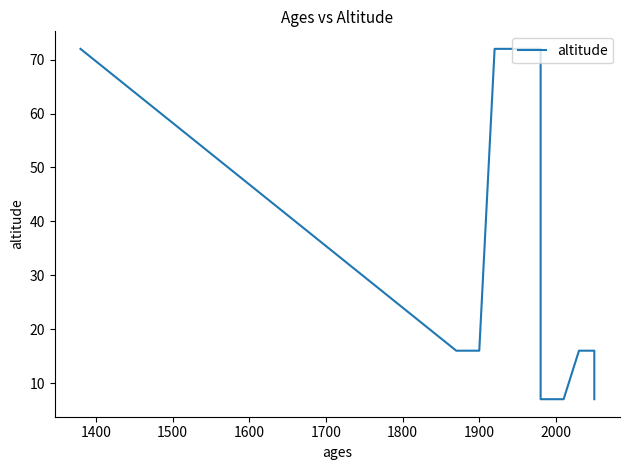

What is the label of the 7th point from the left?

1900